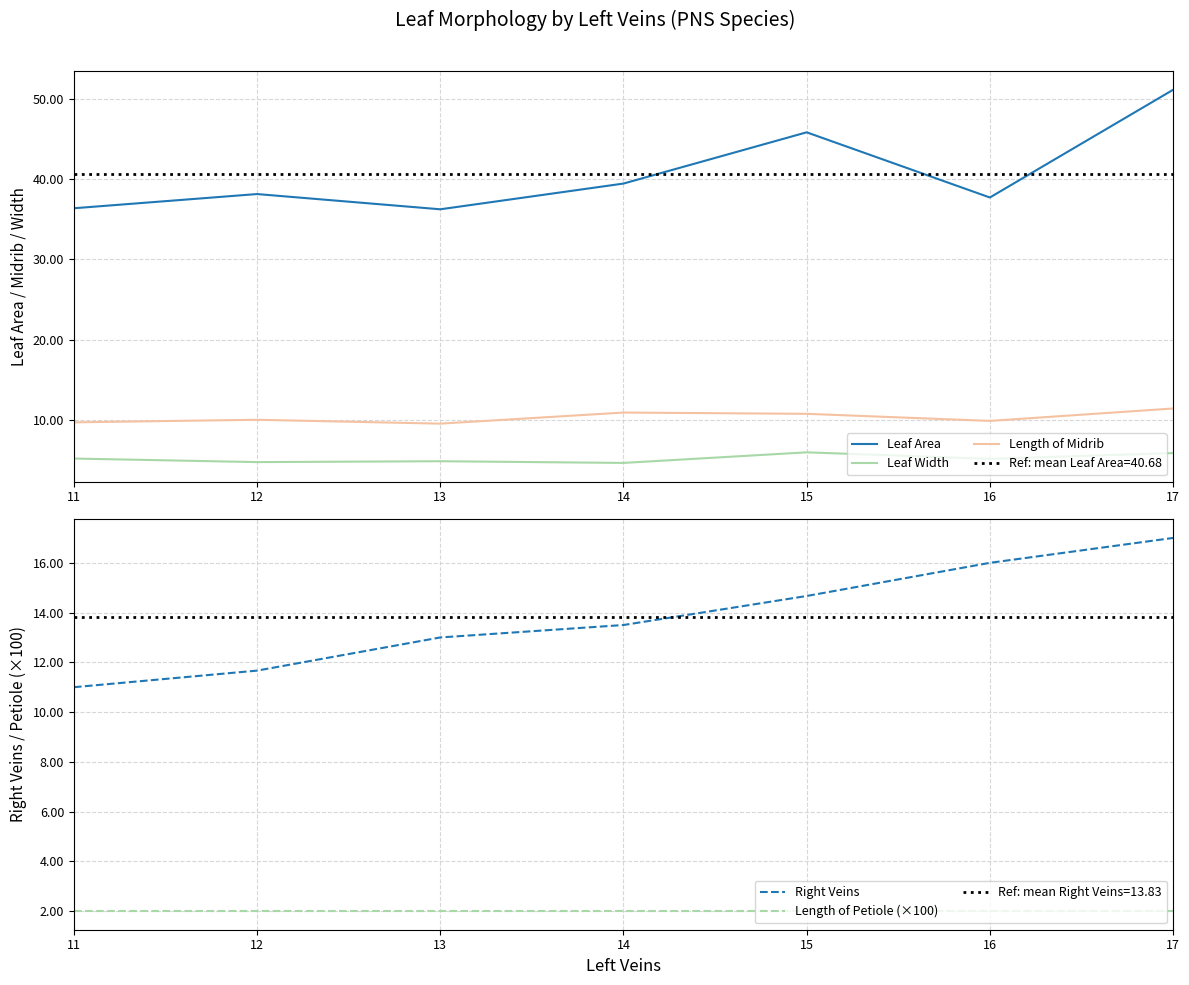

What is the sum of all Length of Petiole (×100) values?

14.0